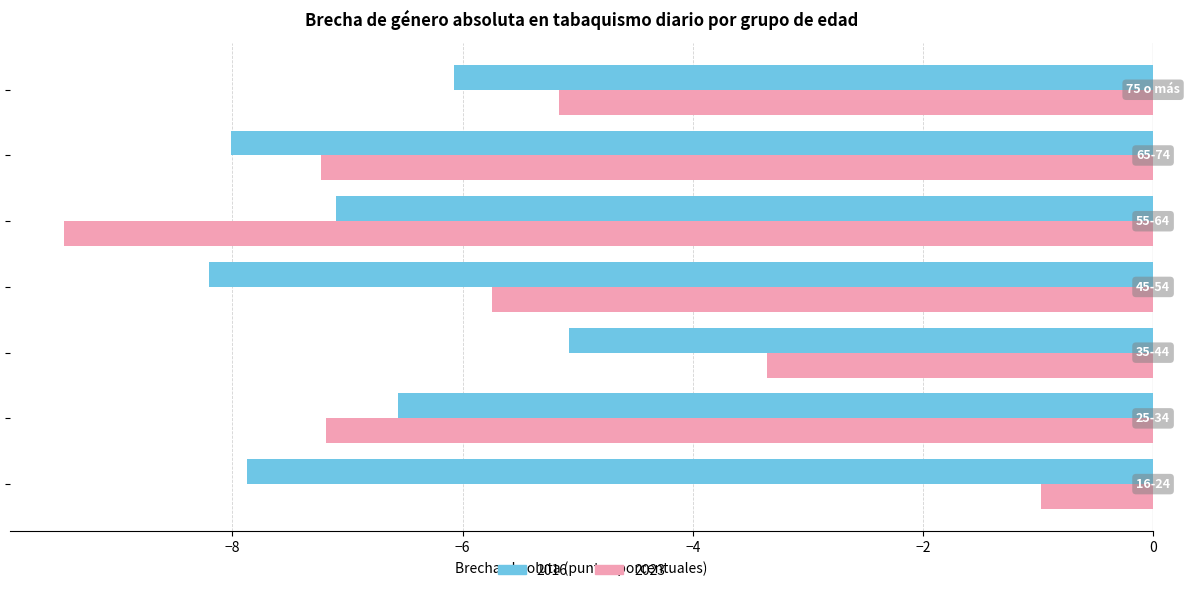

Which series has the widest spread of values?

2023